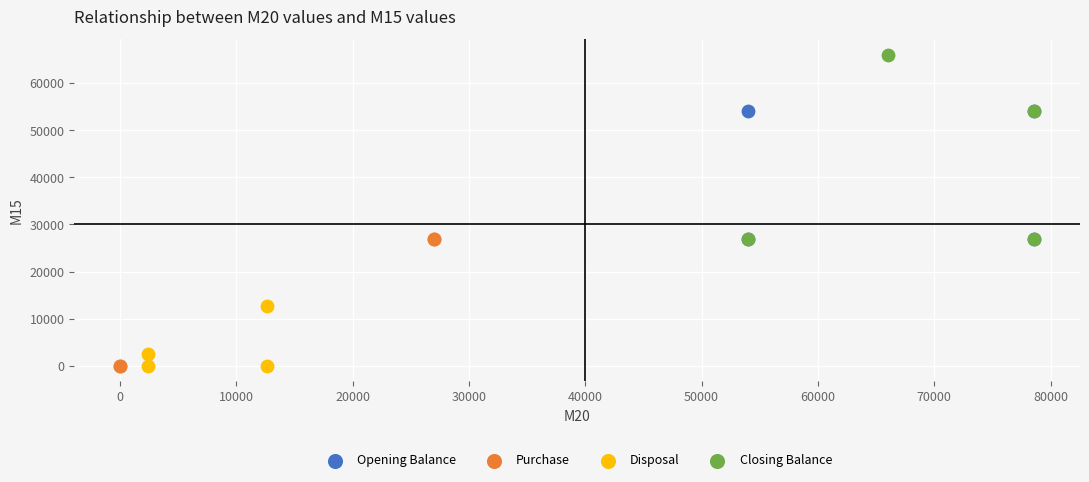

What are all the series names shown in the legend?

Opening Balance, Purchase, Disposal, Closing Balance